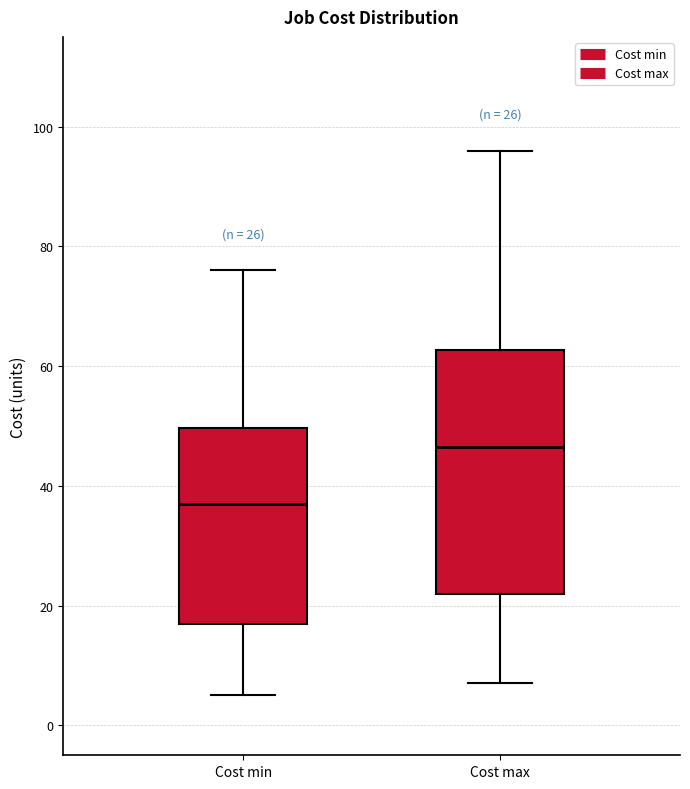

Comparing the boxes themselves (not the whiskers), which one is the tallest?

Cost max